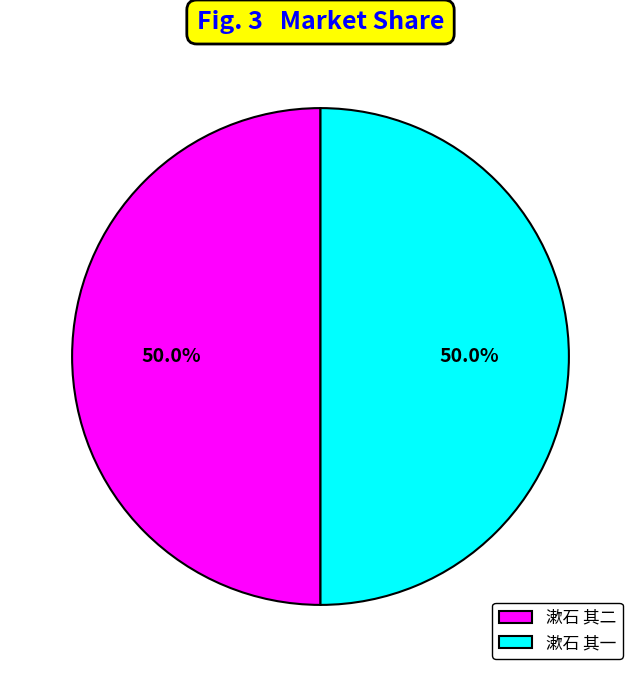

Is the sum of 漱石 其二 and 漱石 其一 greater than half?

Yes